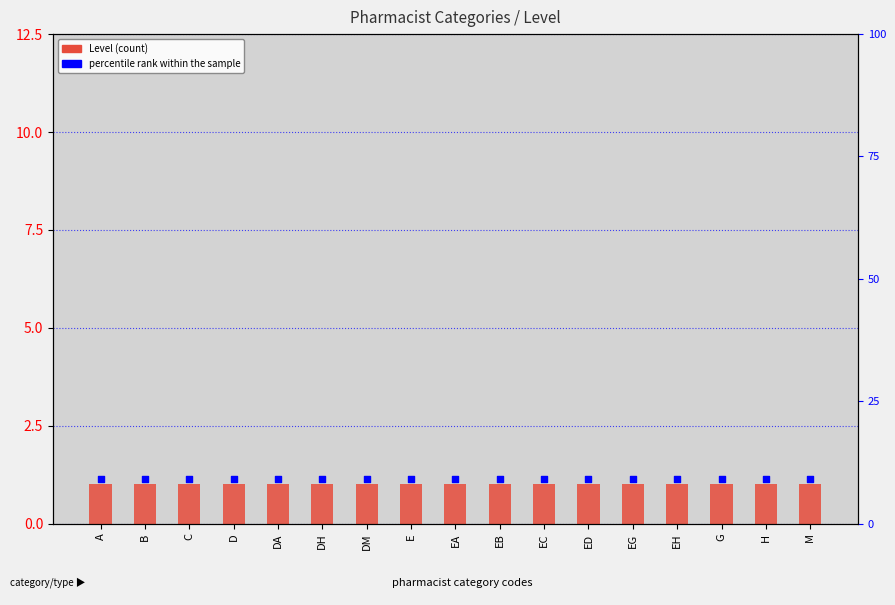

What is the total value across all series at M?

2.1